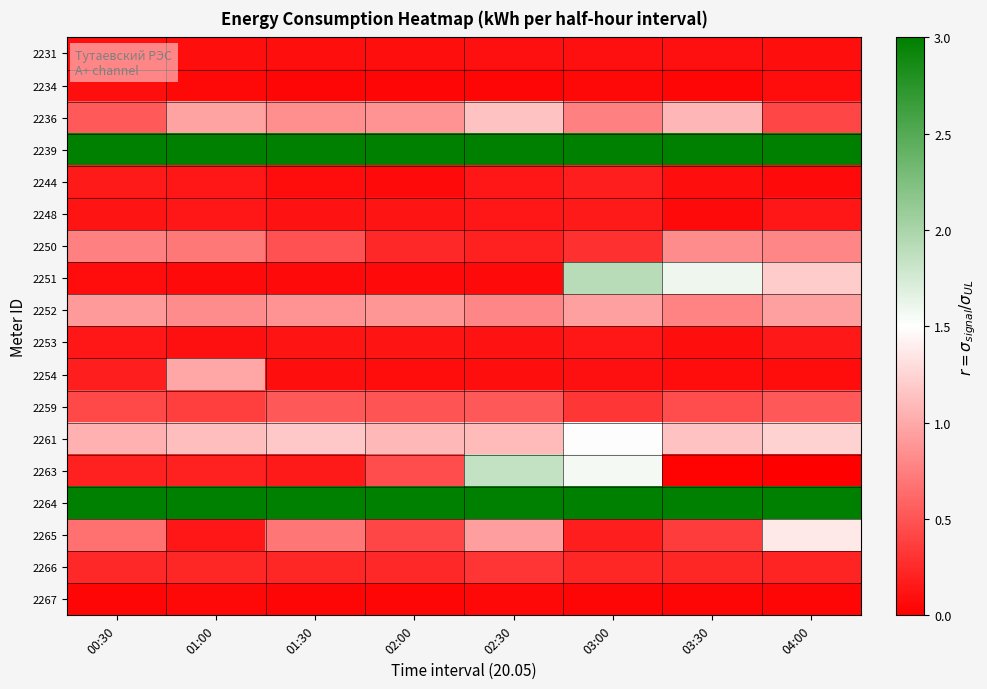

Which series has the largest total across all categories?

2239